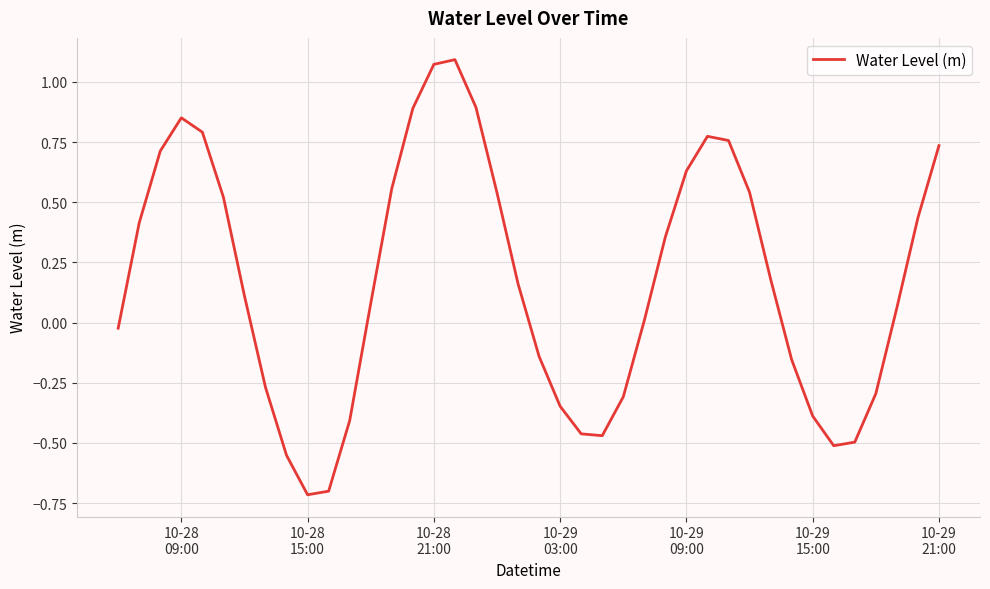

What is the minimum value shown in the chart?

-0.7